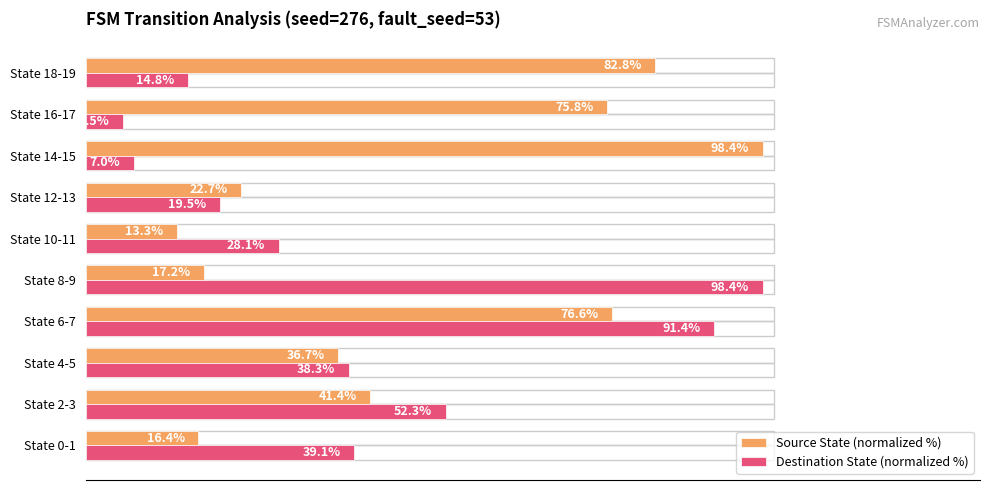

At which label is Source State (normalized %) closest to 55?

State 2-3